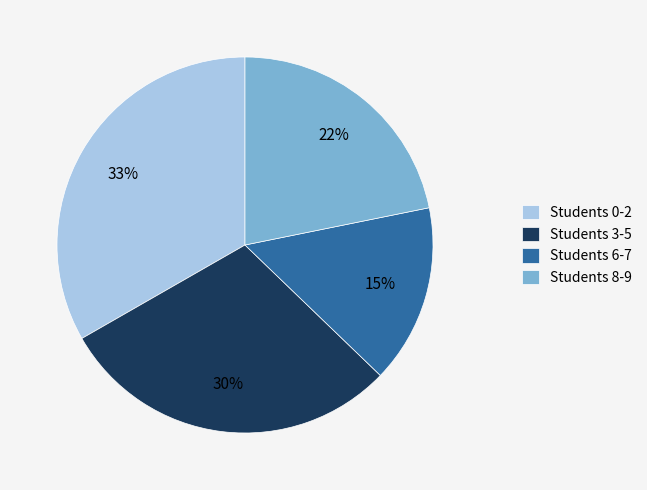

To the nearest percent, what is the difference between the largest and smallest slice percentages?

18%